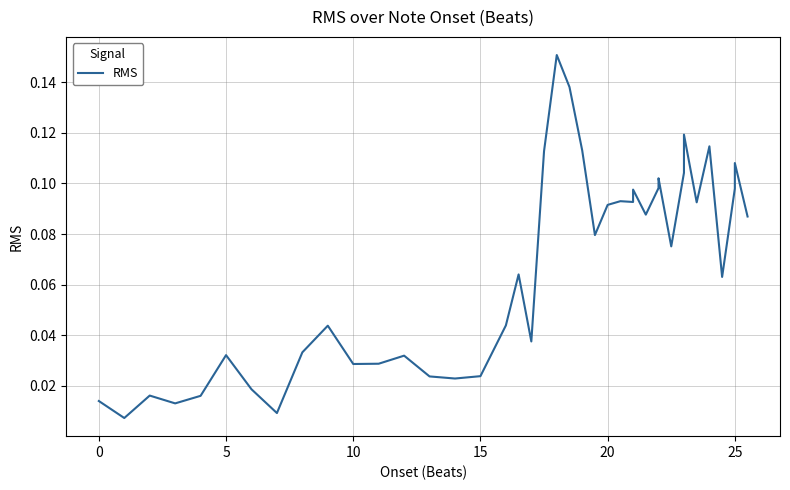

How many interior local valleys (lower than both neighbors) does the data have?

12